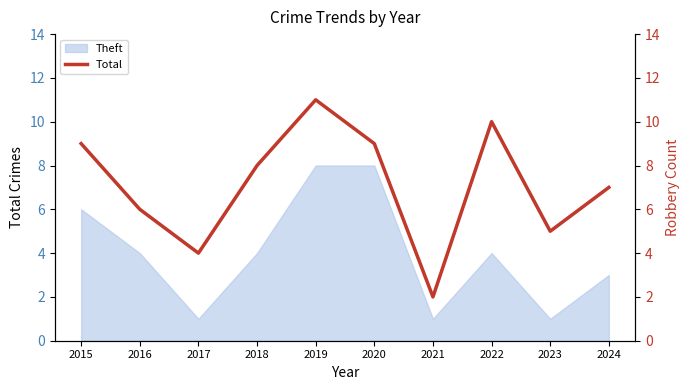

Between 2017 and 2021, which is larger?

2017